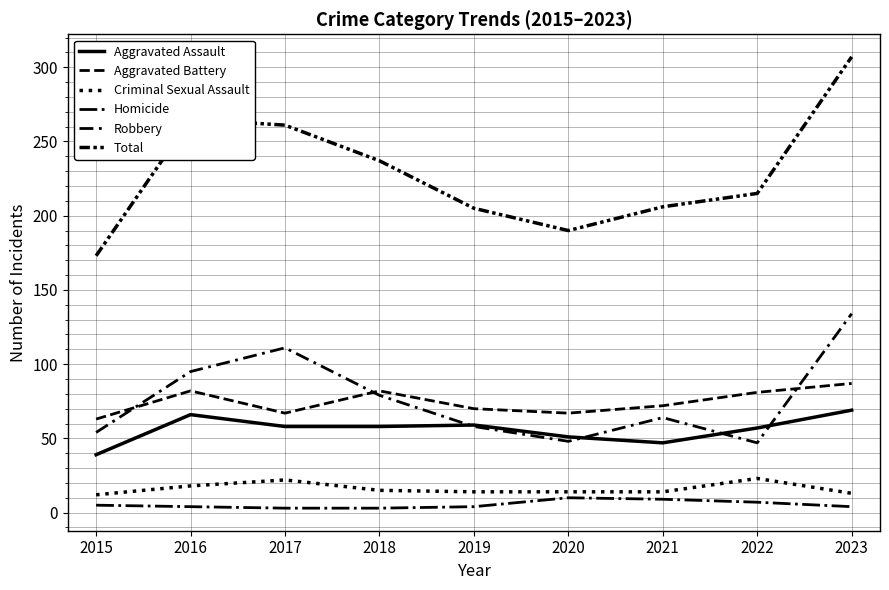

What is the value of the Total point at the 6th from the left?

190